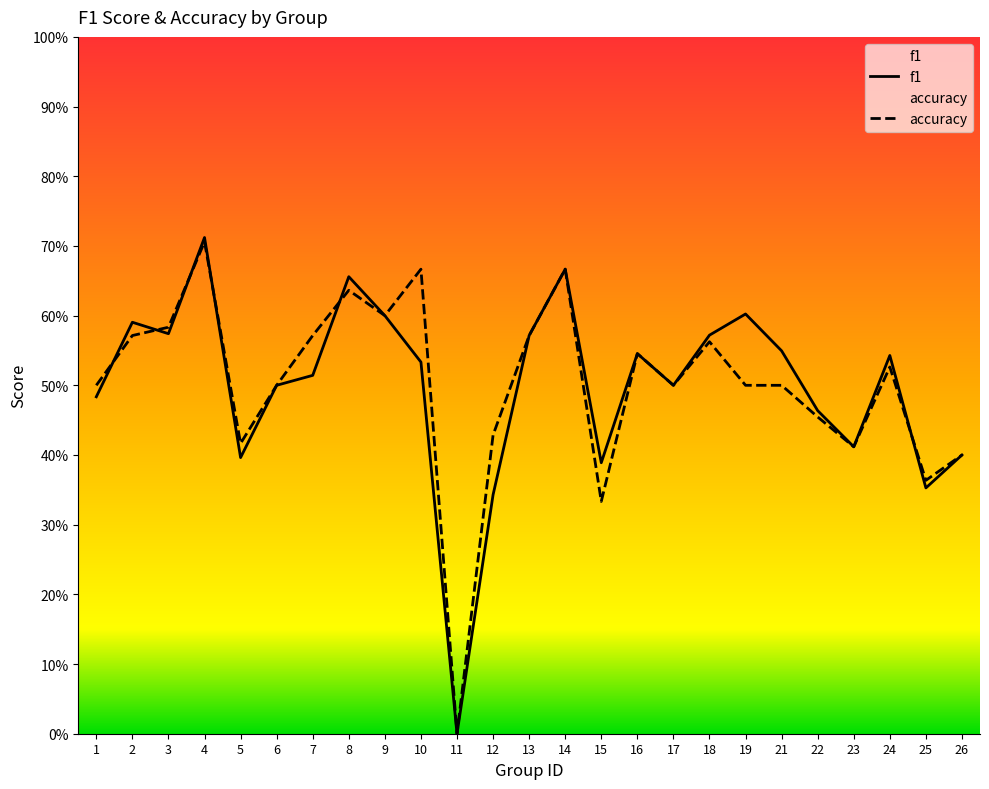

What is the value of the f1 point at the 18th from the left?

0.6